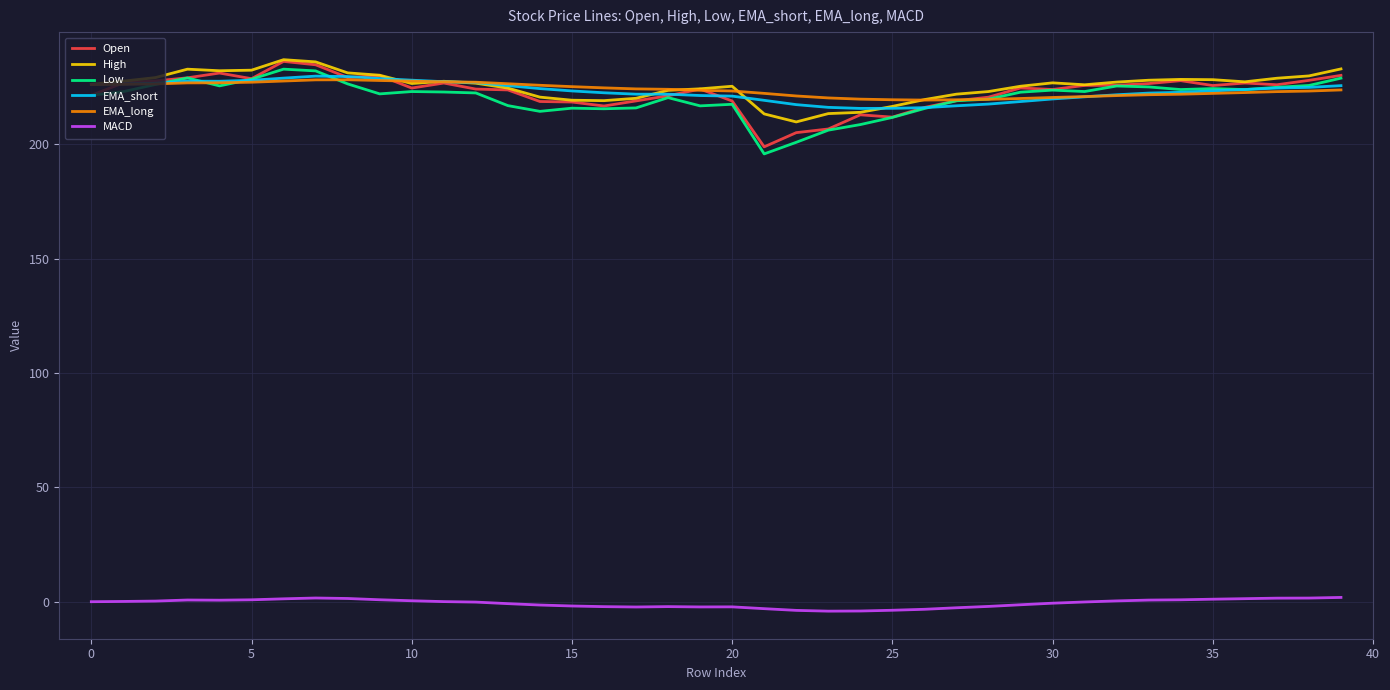

True or false: MACD and High cross at least once.

False